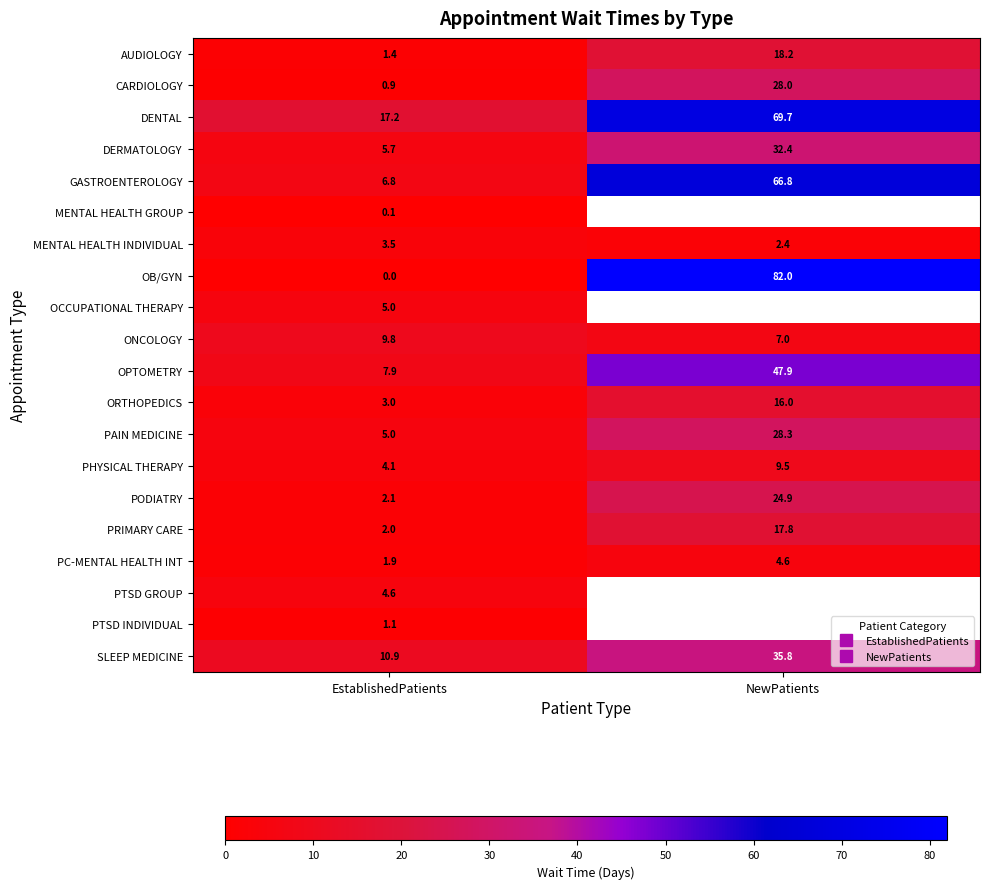

At how many categories does at least one series exceed 16?

2